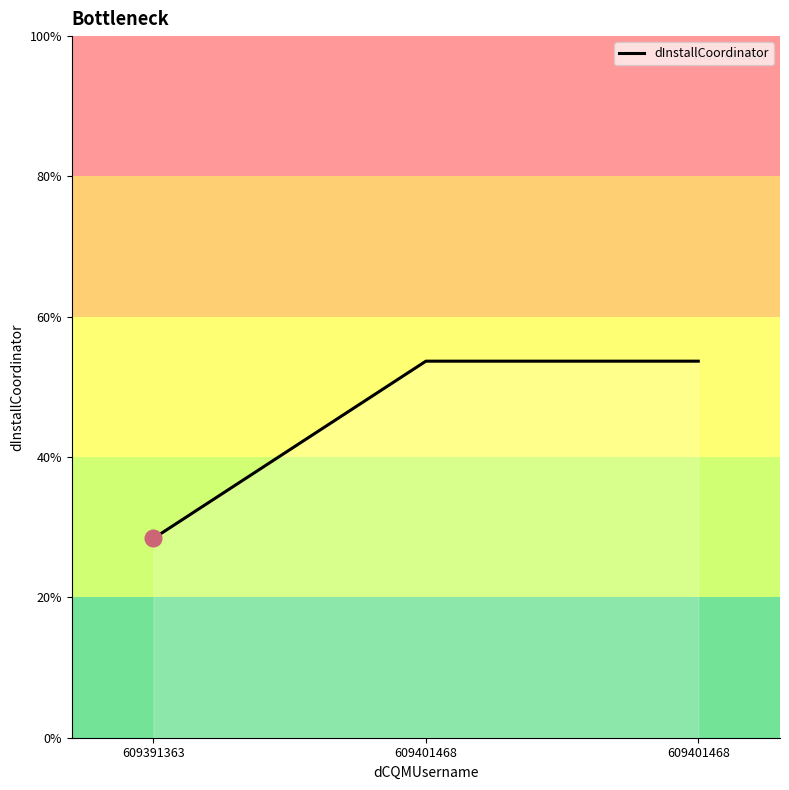

Does the chart display data point markers on the line(s)?

No